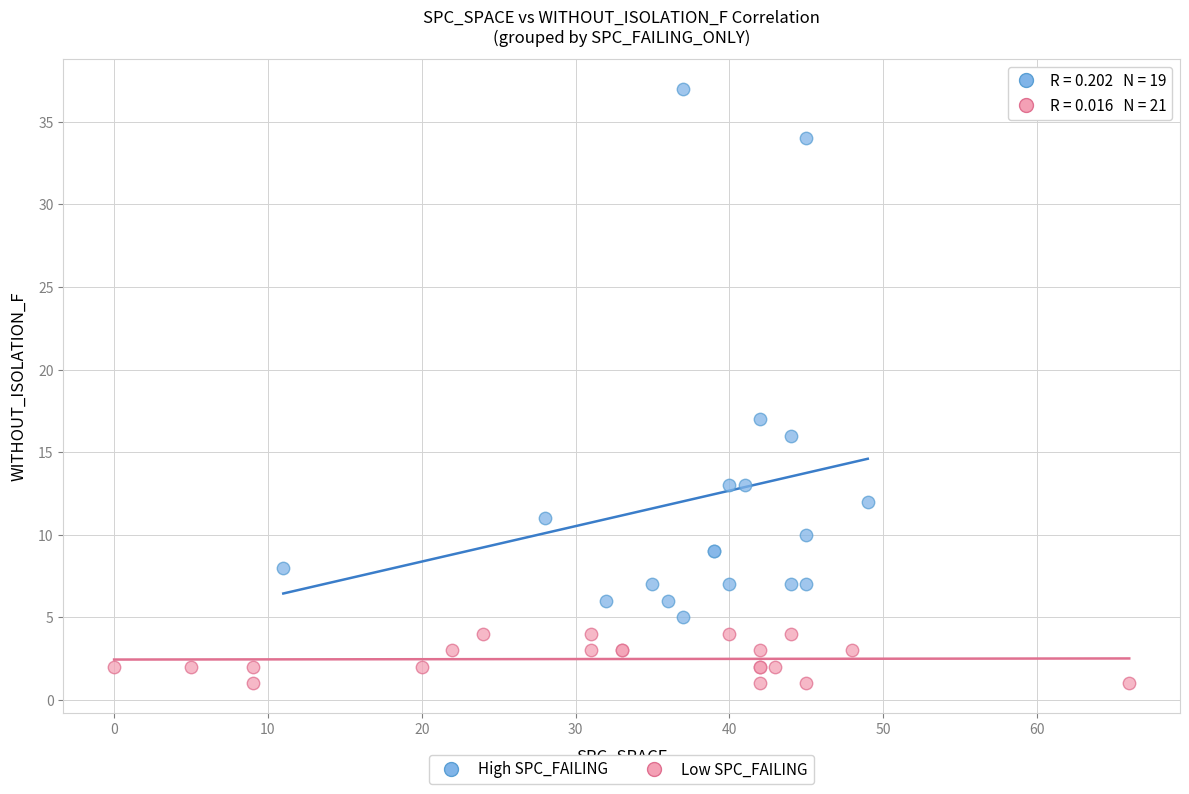

Which series has the largest Y range (max minus min)?

High SPC_FAILING